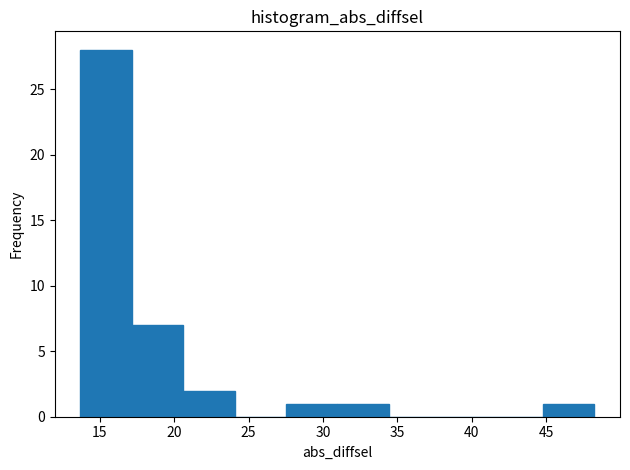

How tall is the bar that spans 20.5 to 24.0 on the x-axis? Neither the bar edges nor the heights are printed on the chart, so give them approximately, as read against the axes.

2